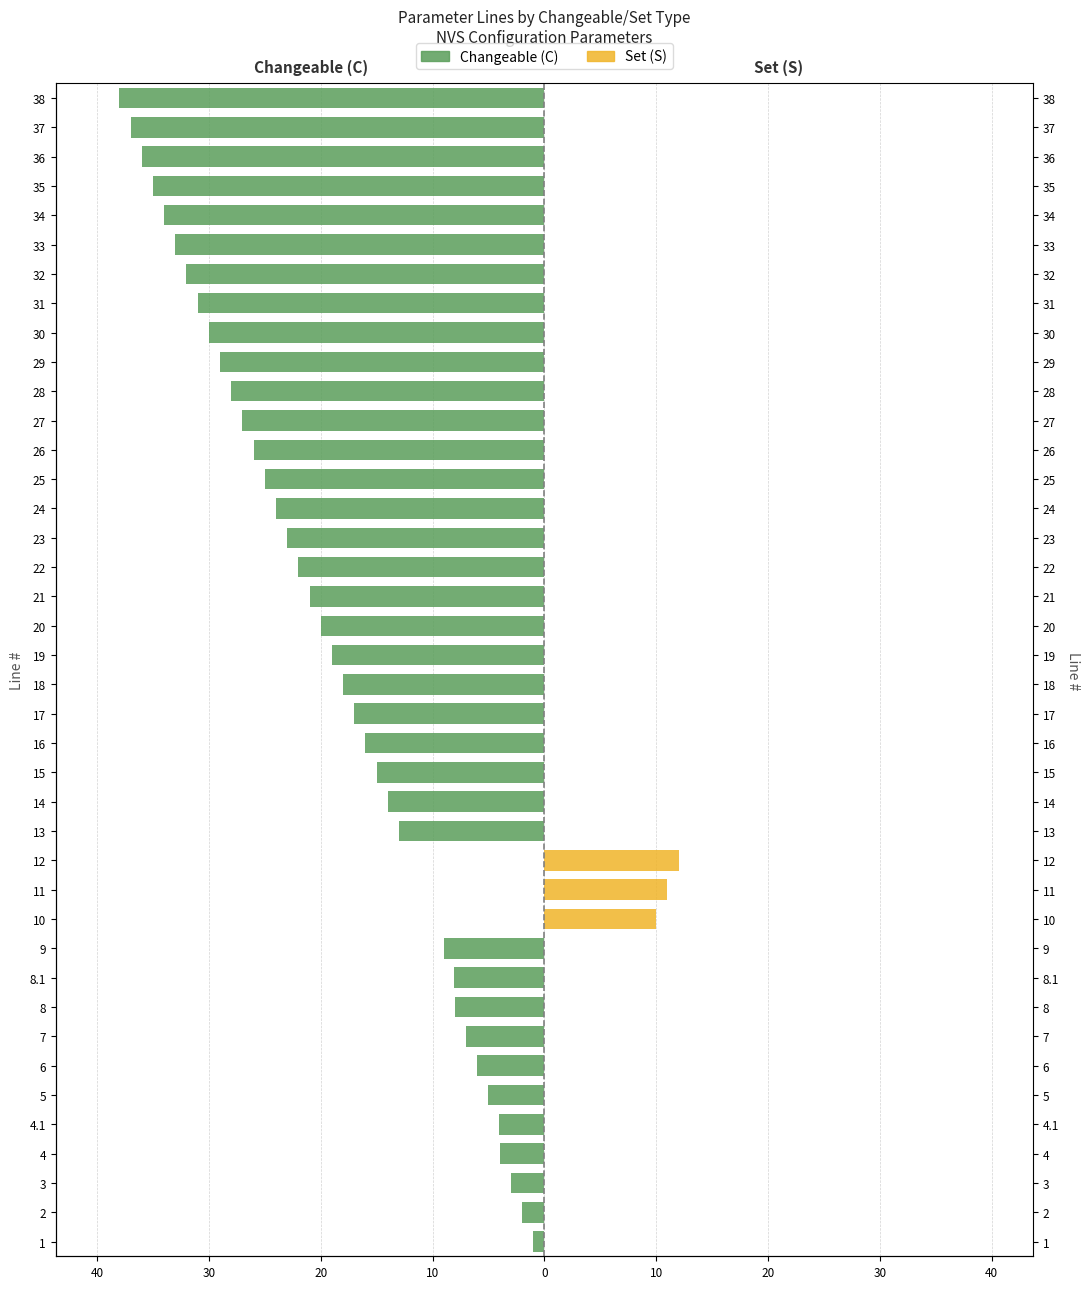

Between 18 and 21, which series saw the biggest shift?

Changeable (C)